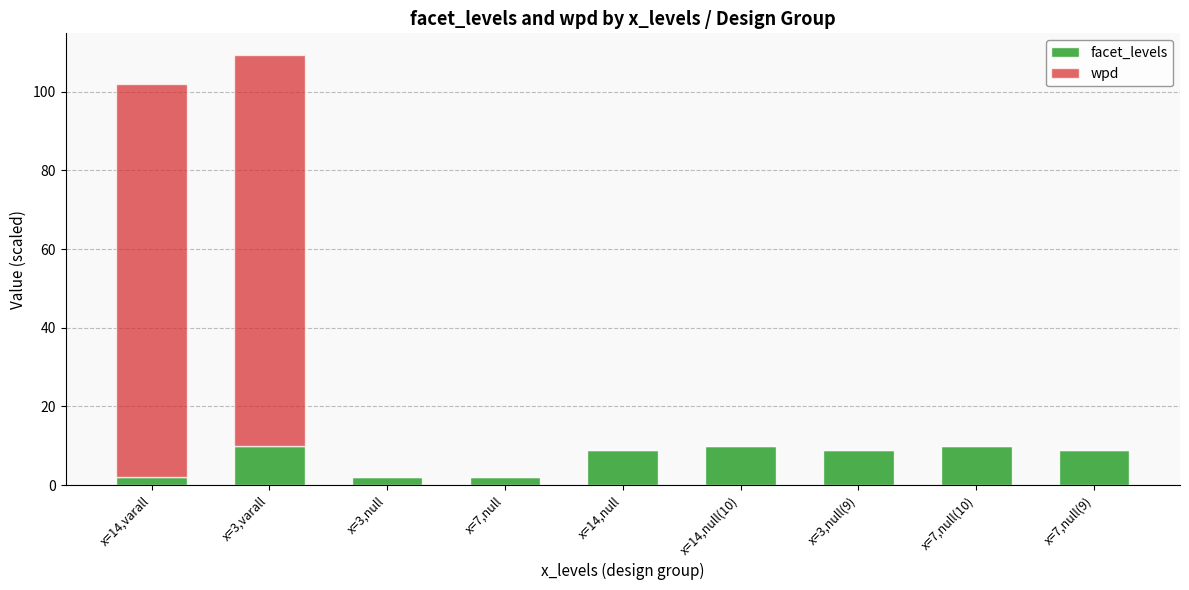

Count the facet_levels values in the range 2 to 10.

9